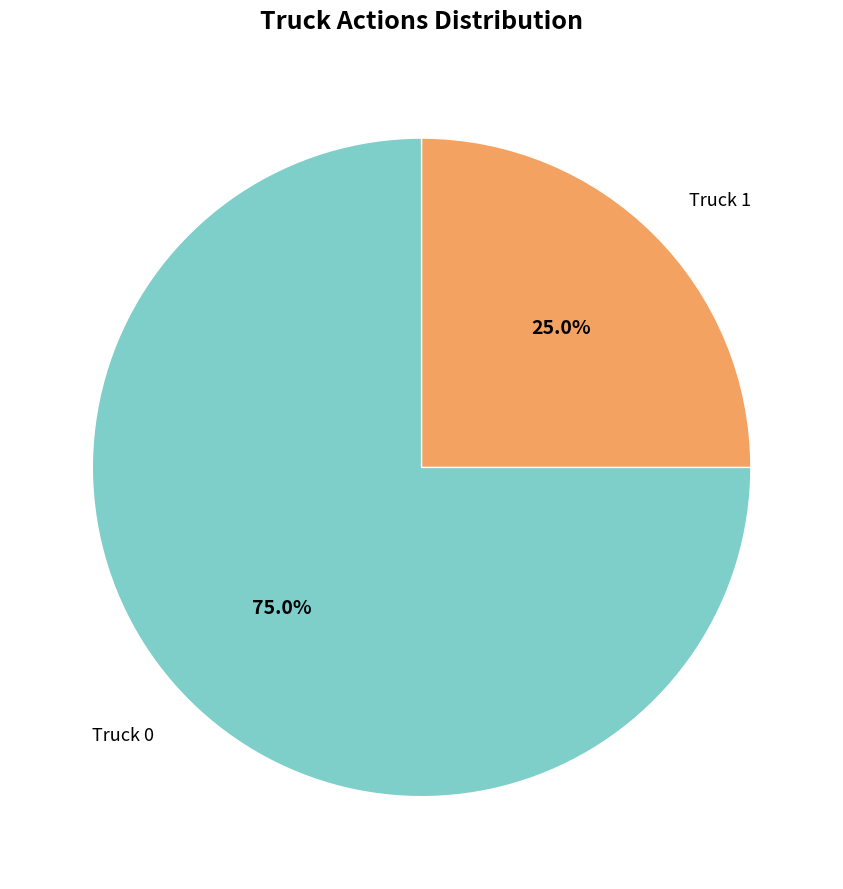

Do Truck 0 and Truck 1 together represent more than half of the pie?

Yes